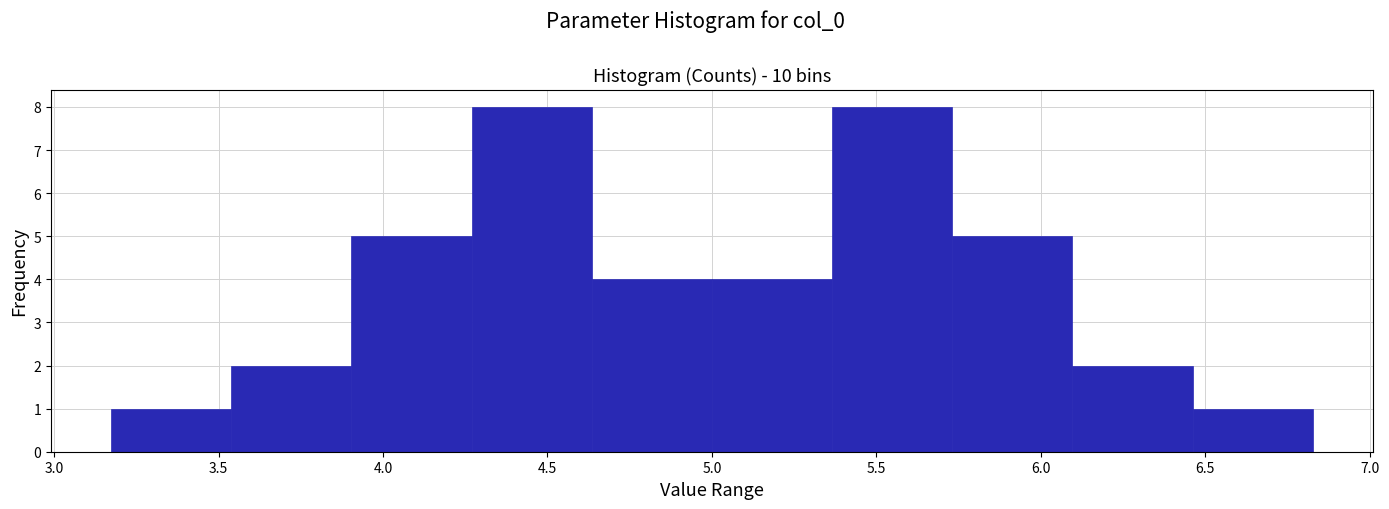

Reading left to right, transcribe this chart: for each bar, give the range it covers on the x-axis and its height. Neither the bar edges nor the heights are printed on the chart, so give them approximately, as read against the axes.

3.15 to 3.55: 1
3.55 to 3.90: 2
3.90 to 4.25: 5
4.25 to 4.65: 8
4.65 to 5.00: 4
5.00 to 5.35: 4
5.35 to 5.75: 8
5.75 to 6.10: 5
6.10 to 6.45: 2
6.45 to 6.85: 1